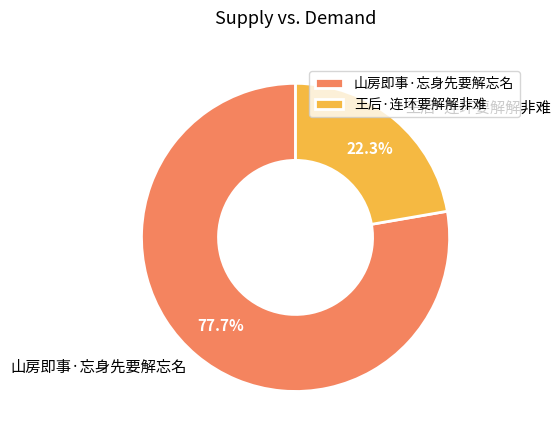

What is the smallest slice in the pie chart?

王后·连环要解解非难